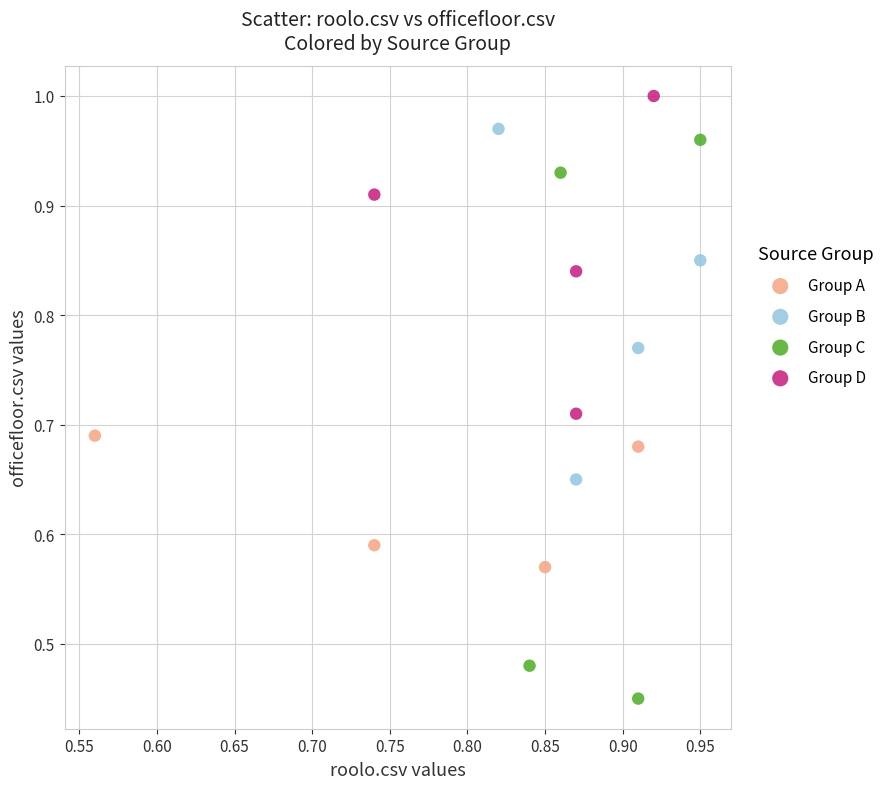

Which series has the widest spread of Y values?

Group C